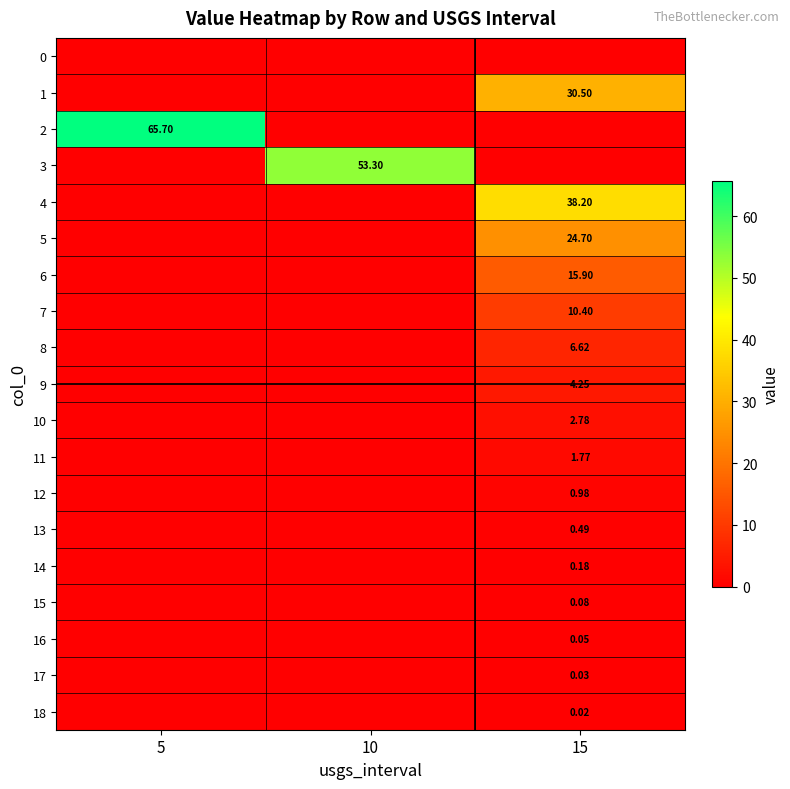

At which category is the sum across all series the highest?

15